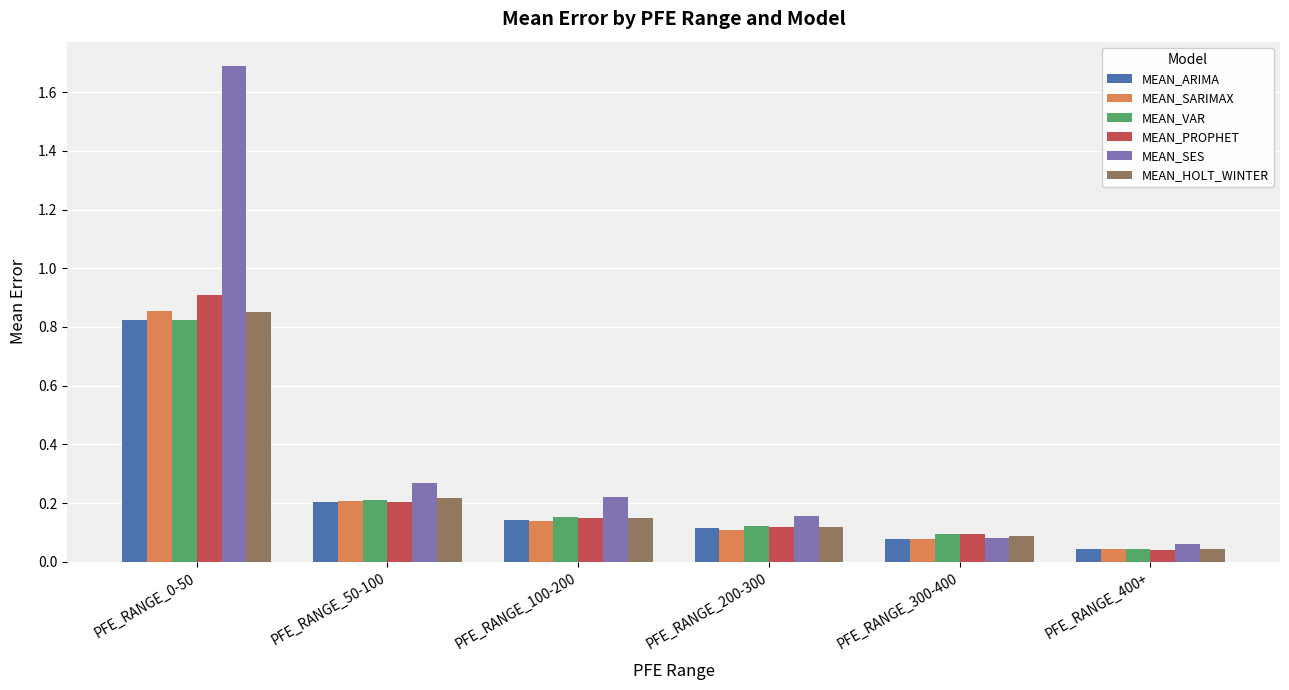

Where is MEAN_PROPHET nearest to the value 0?

PFE_RANGE_400+